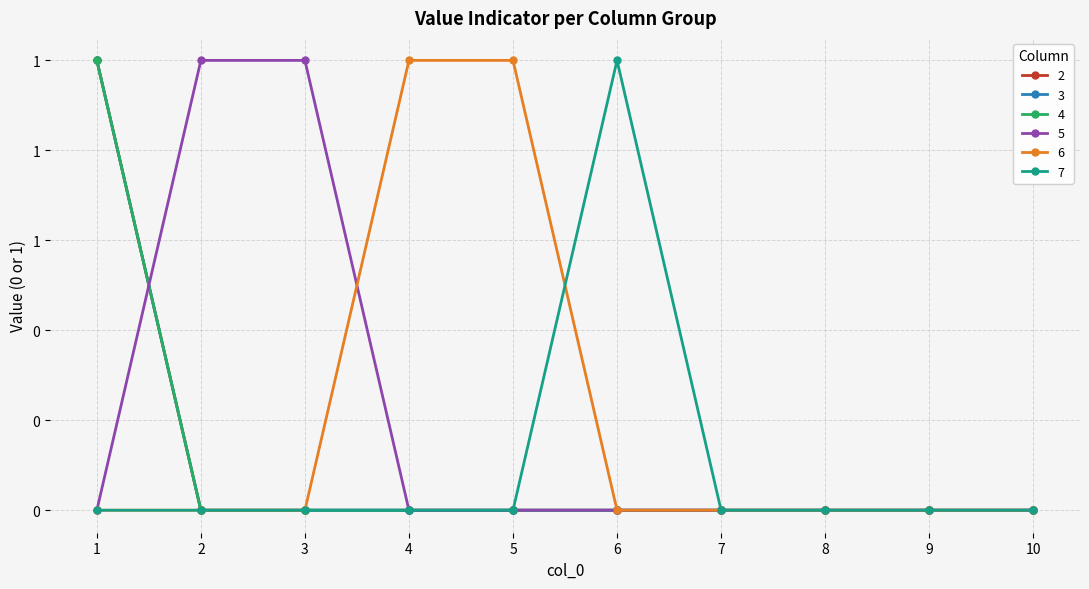

Does the chart have visible grid lines?

Yes